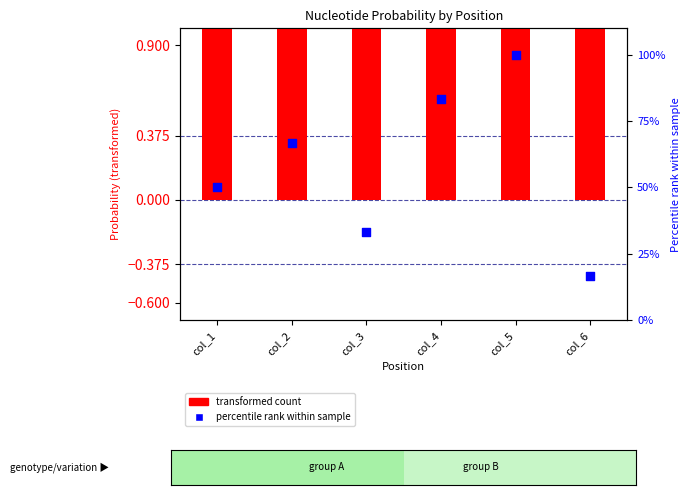

At how many categories does at least one series exceed 95?

1